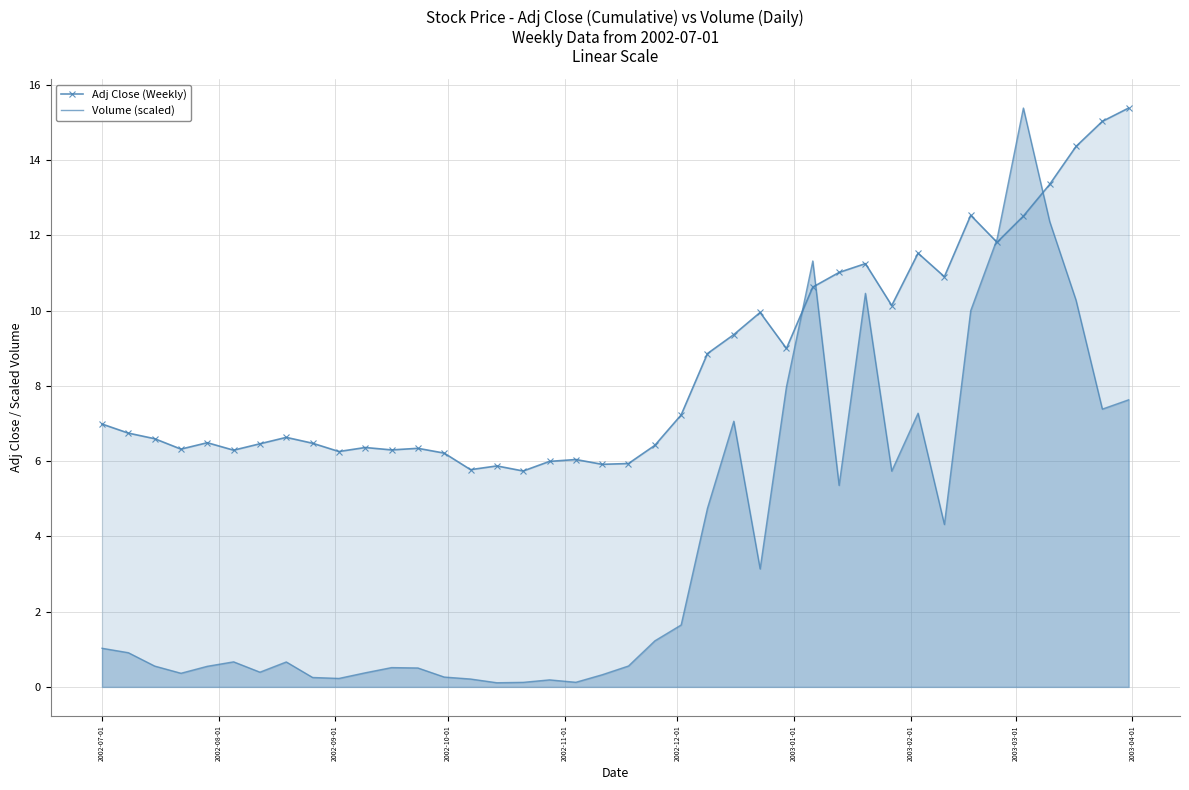

List the series in order of their overall mean, highest first.

Adj Close (Weekly), Volume (scaled)